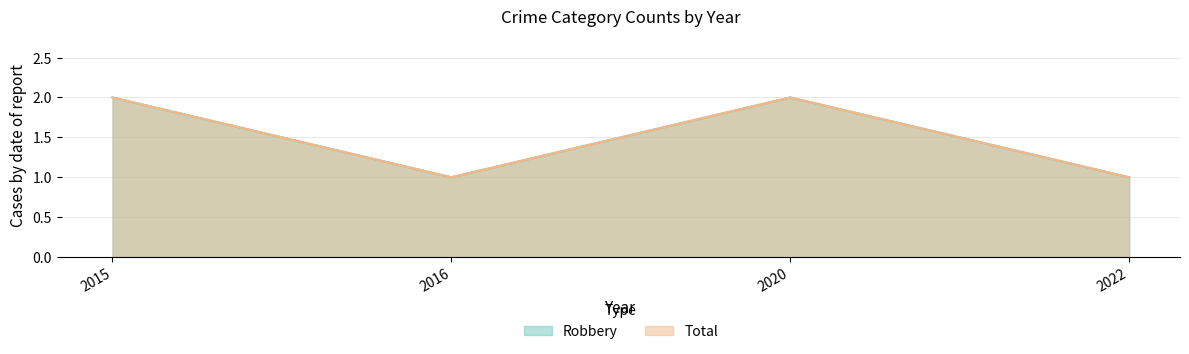

What is the value of the Total point at the 3rd from the left?

2